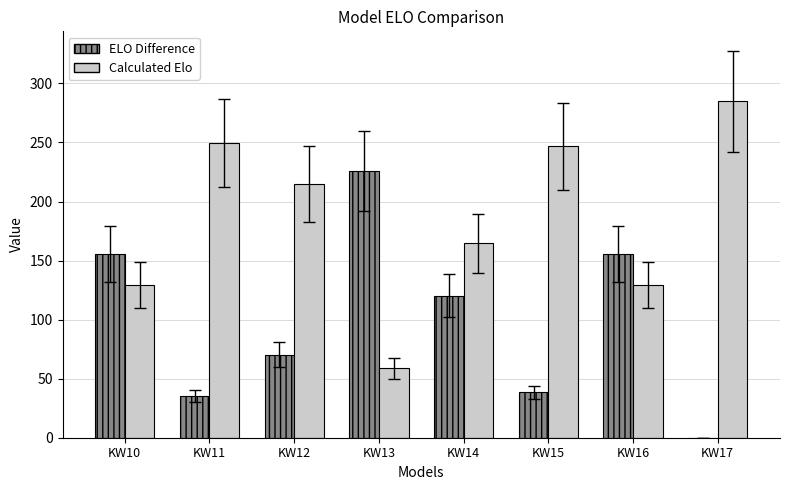

Does the chart contain stacked bars?

No